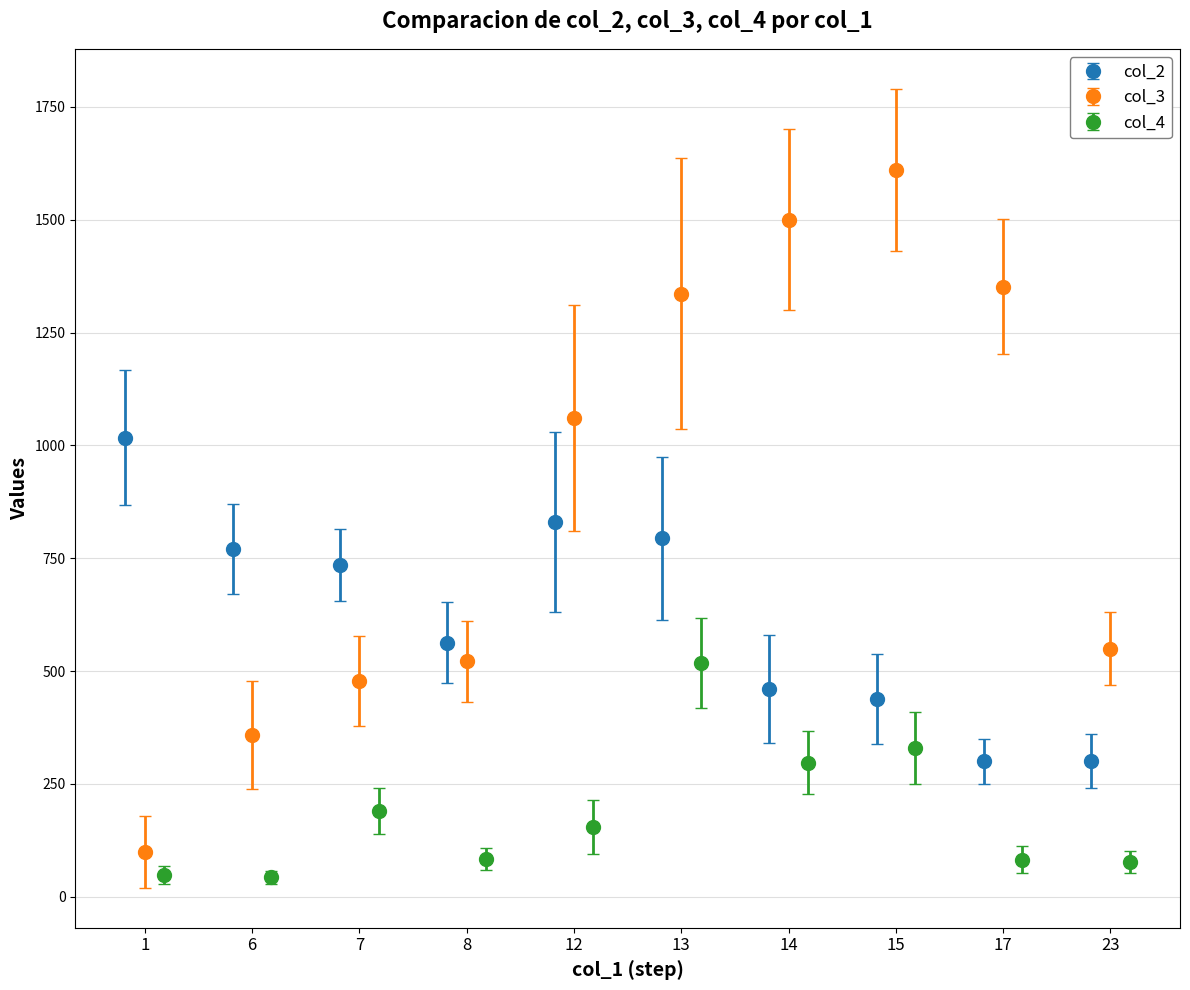

How many series are shown in this chart?

3